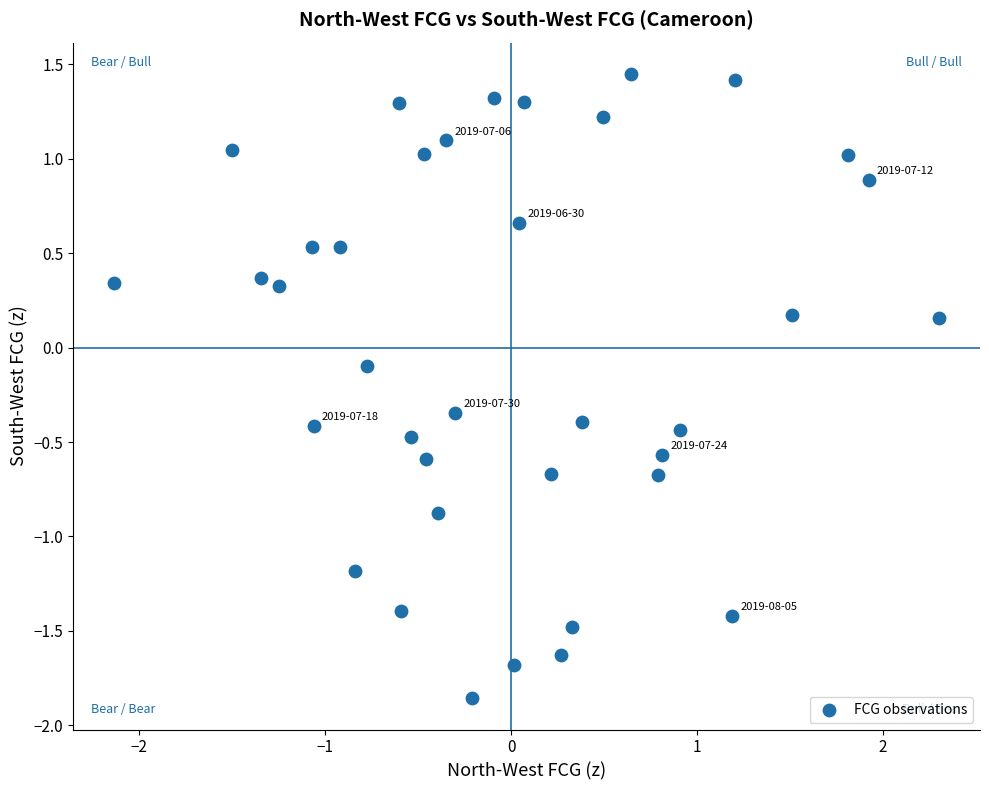

What is the range of Y values (max minus min)?

3.3